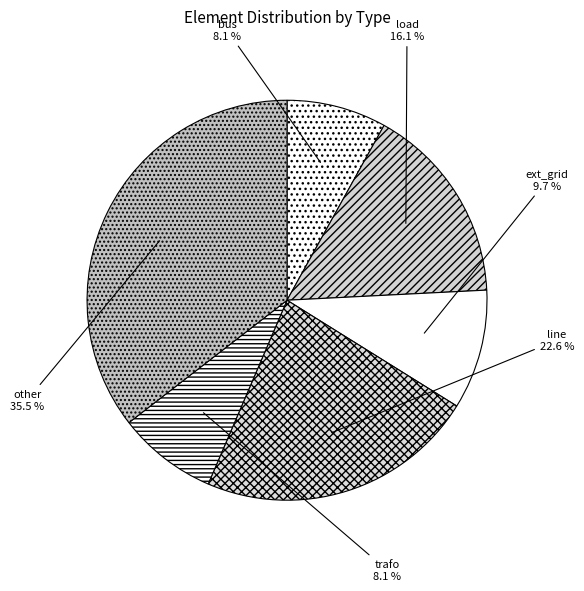

Does other account for over 50% of the chart?

No